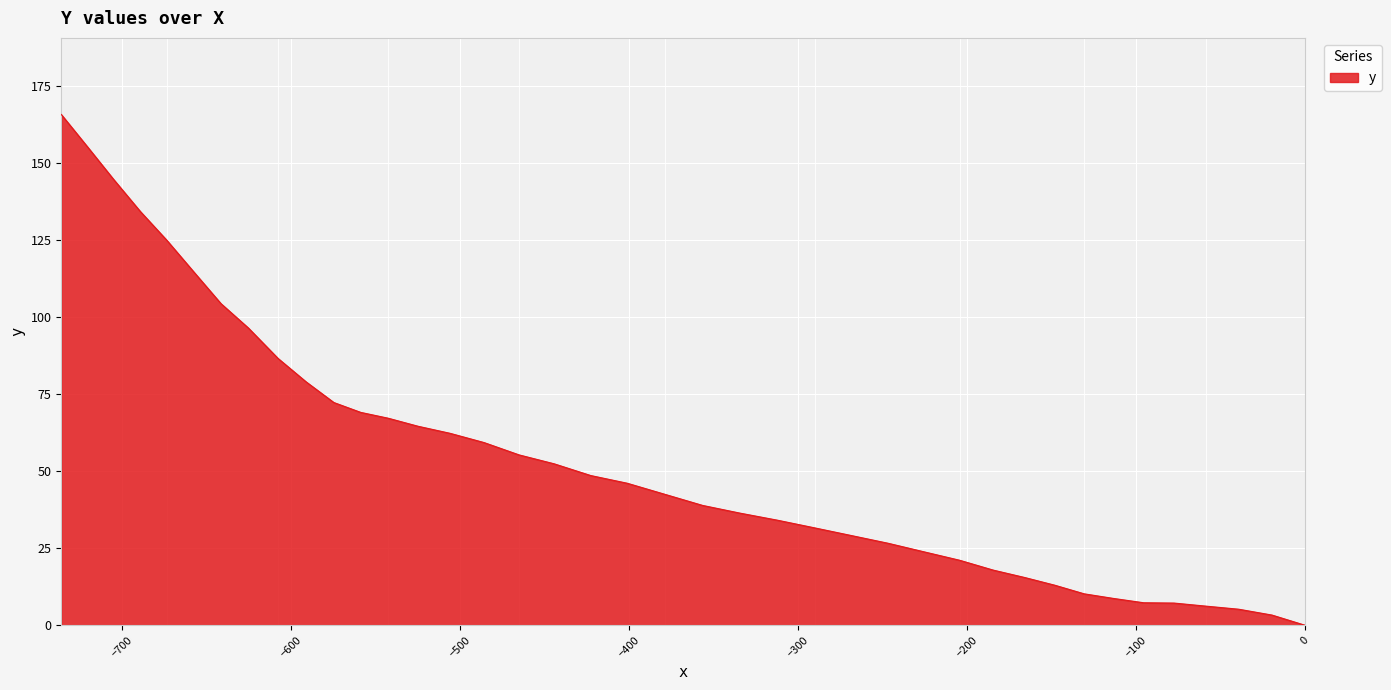

What is the maximum value shown in the chart?

165.8